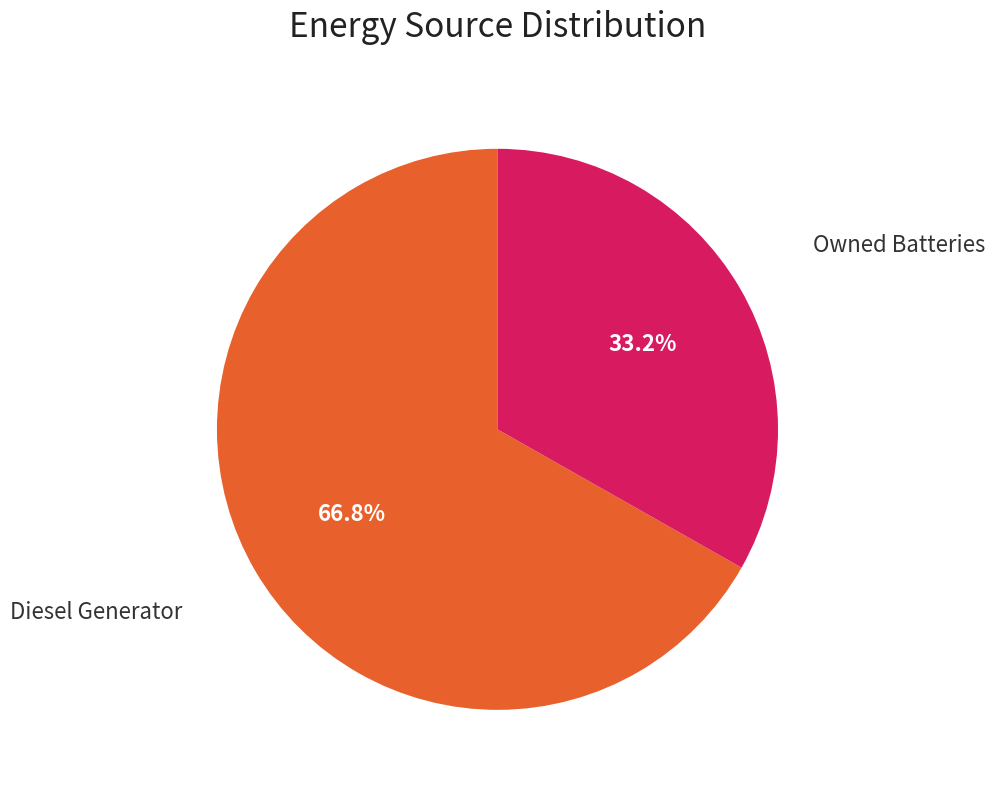

How many segments does this pie chart have?

2